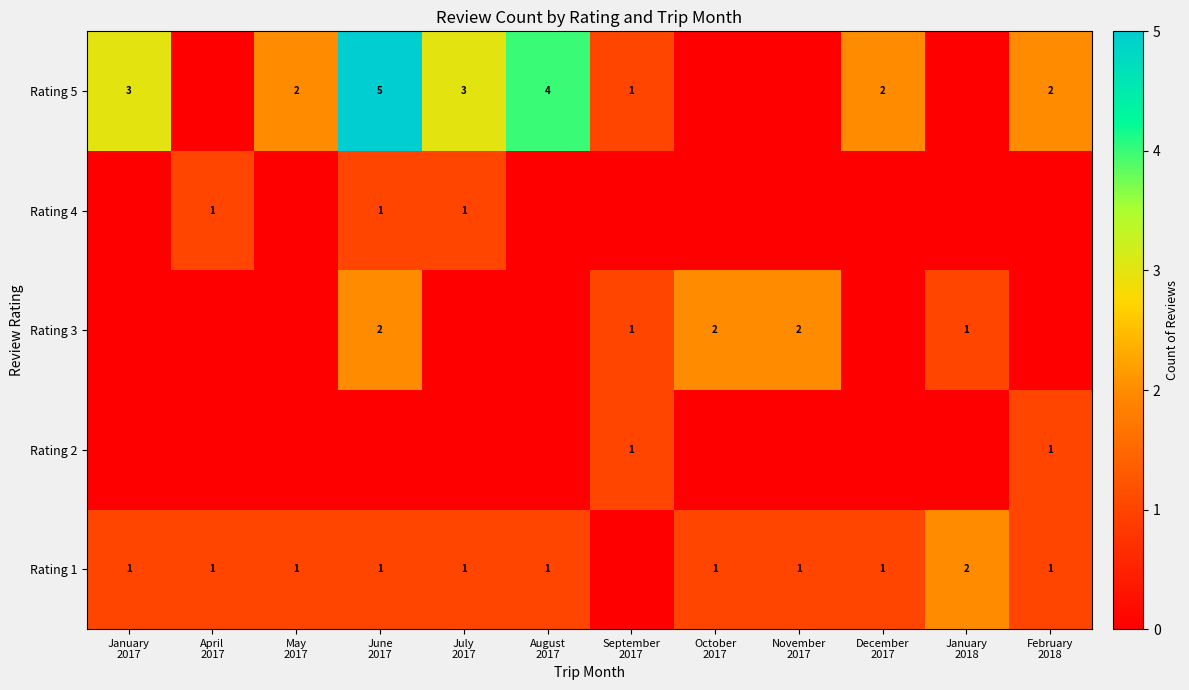

Rank the series by their maximum value, from lowest to highest.

Rating 2, Rating 4, Rating 1, Rating 3, Rating 5